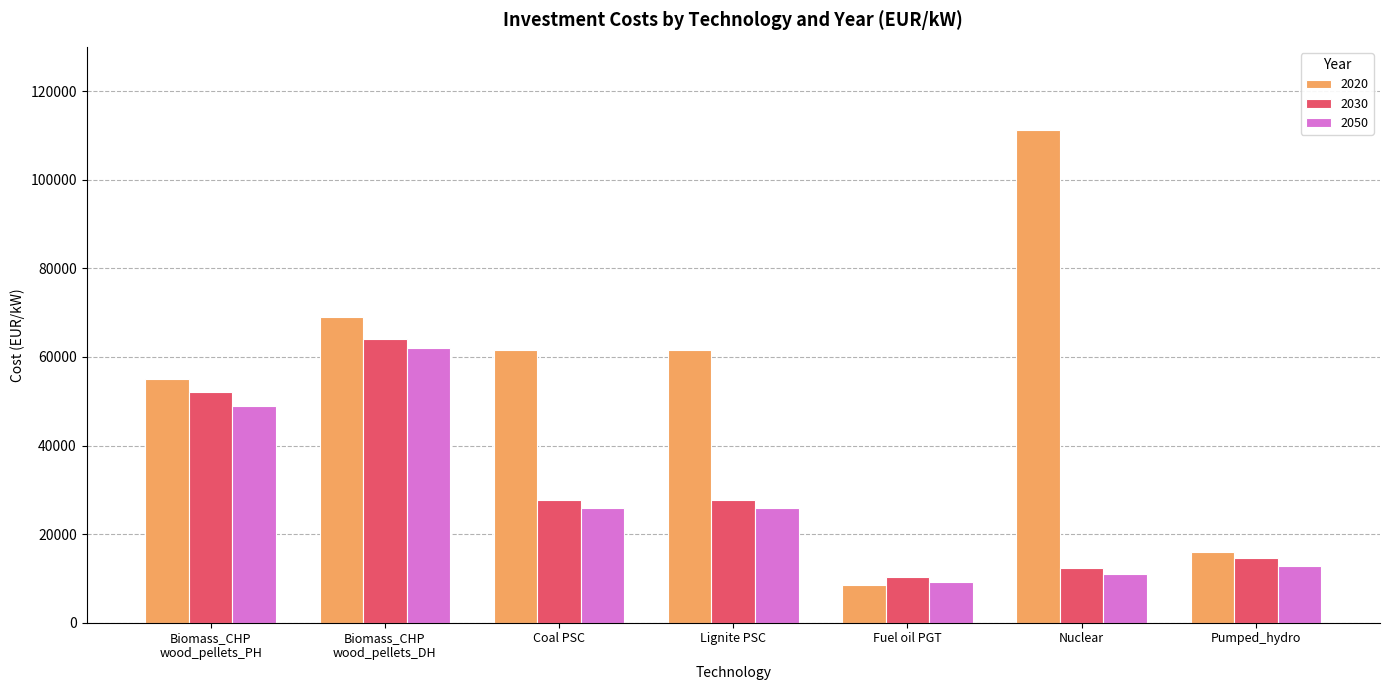

What is the label of the 2nd bar from the left?

Biomass_CHP
wood_pellets_DH